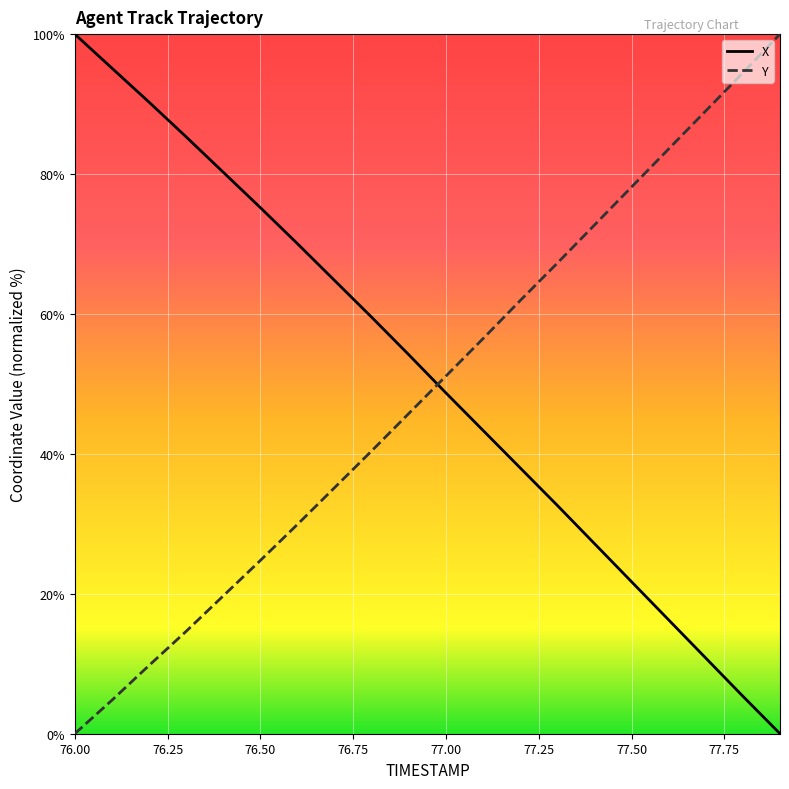

At how many categories does at least one series exceed 66?

14